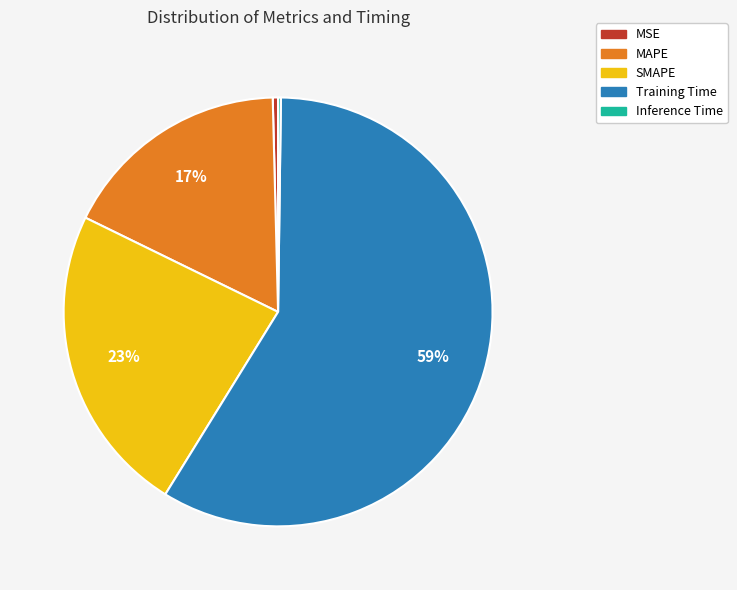

Which has a higher value, MSE or MAPE?

MAPE